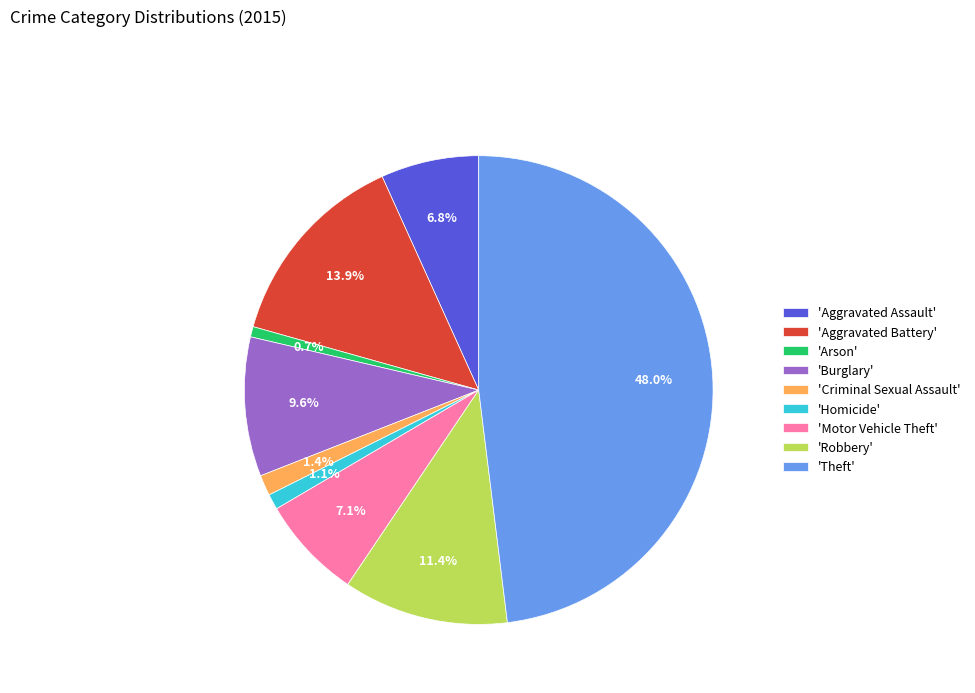

Is 'Theft' the majority of the pie?

No